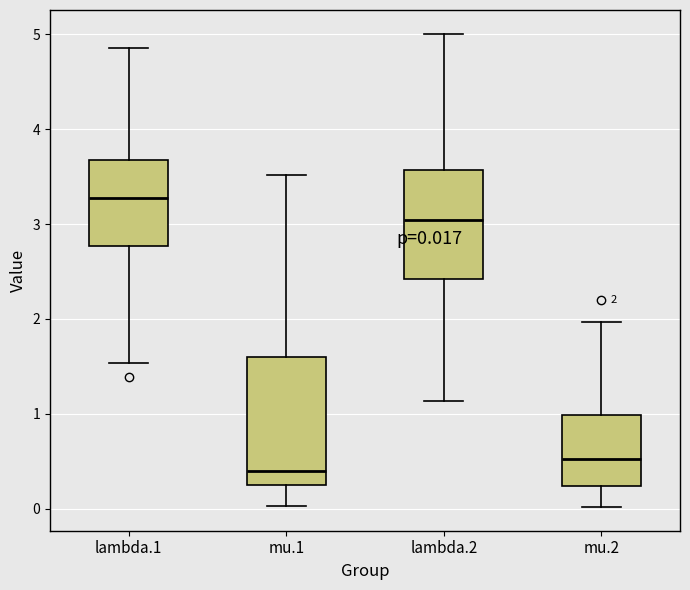

Comparing the boxes themselves (not the whiskers), which one is the tallest?

mu.1